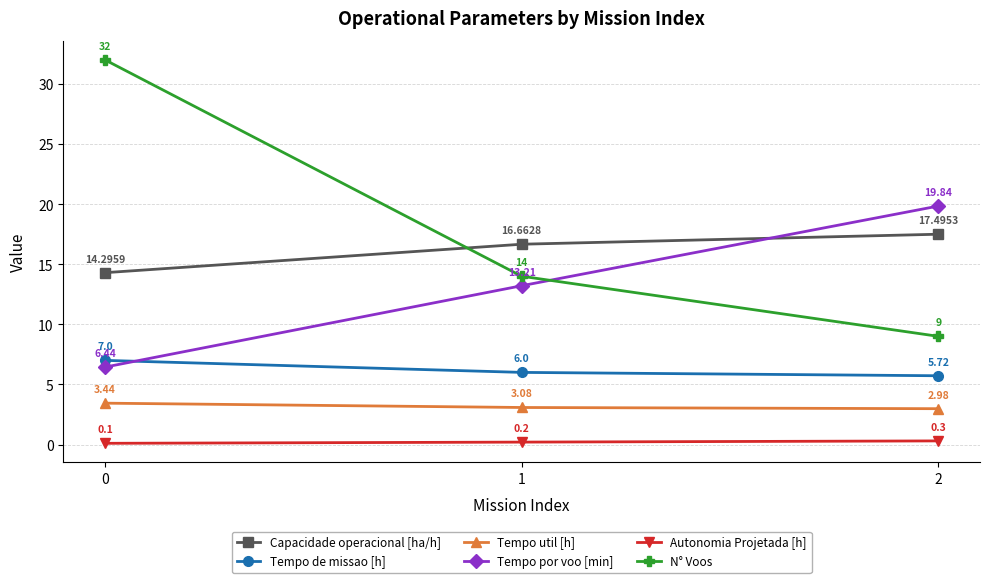

What is the smallest value displayed?

0.1